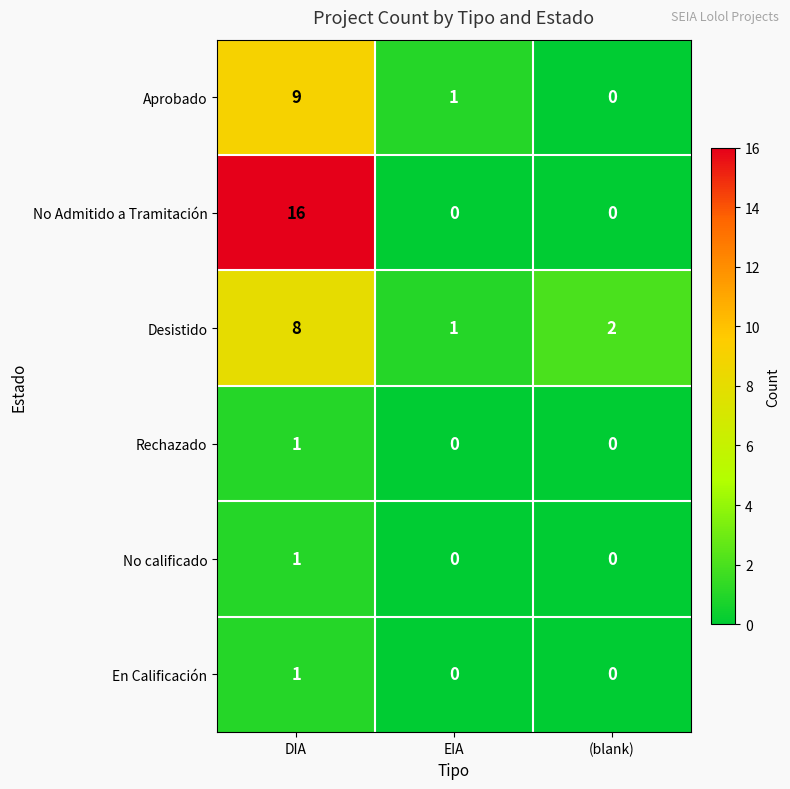

At which label is Aprobado closest to 4?

EIA